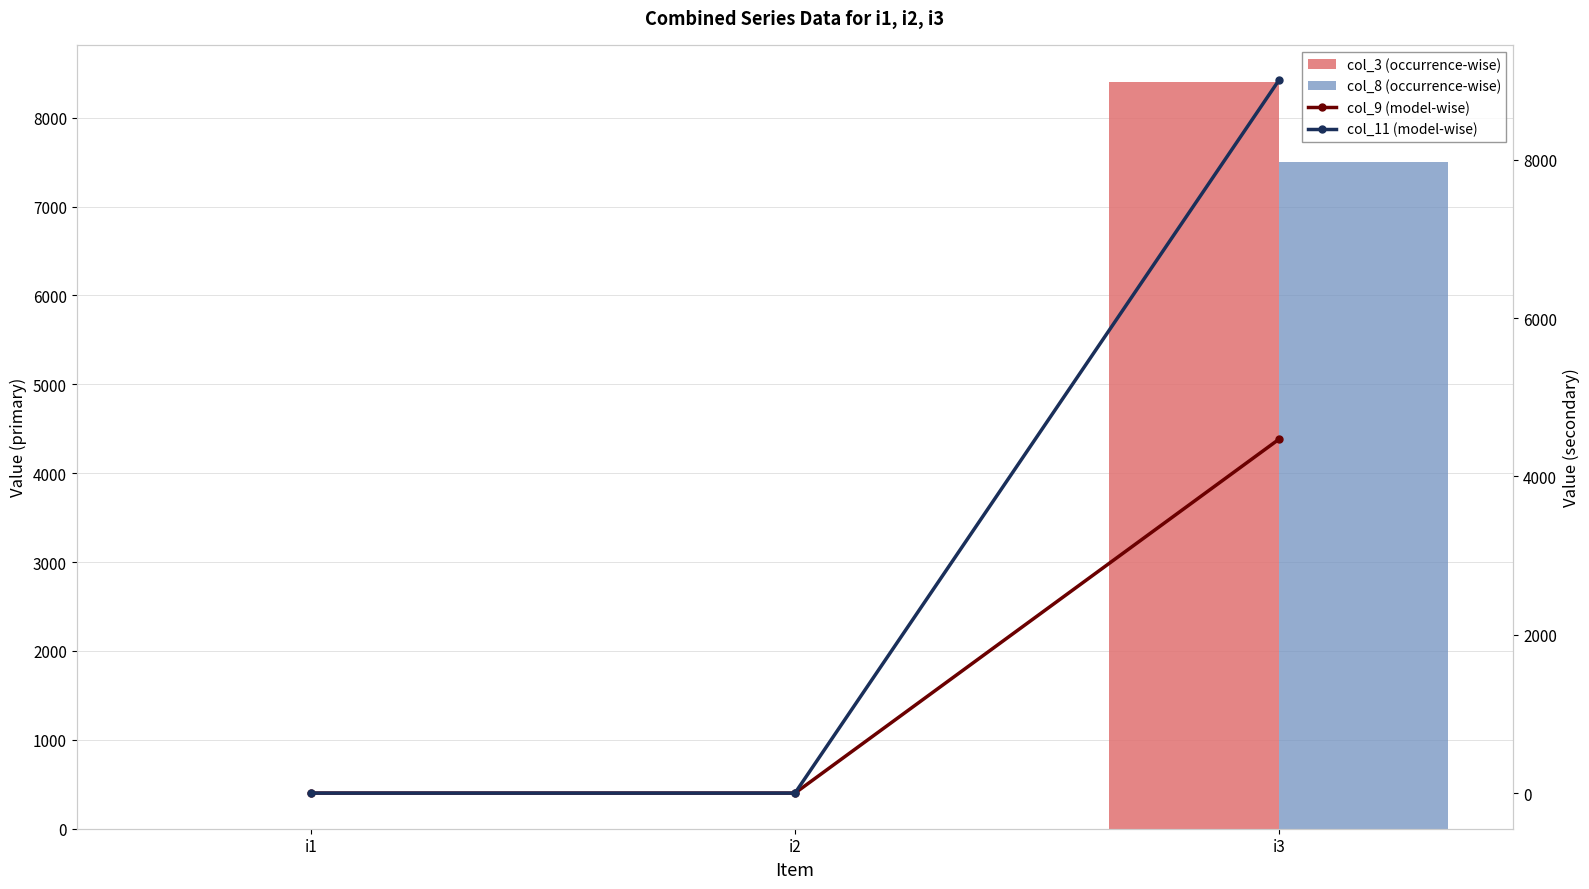

What are all the series names shown in the legend?

col_3 (occurrence-wise), col_8 (occurrence-wise), col_9 (model-wise), col_11 (model-wise)